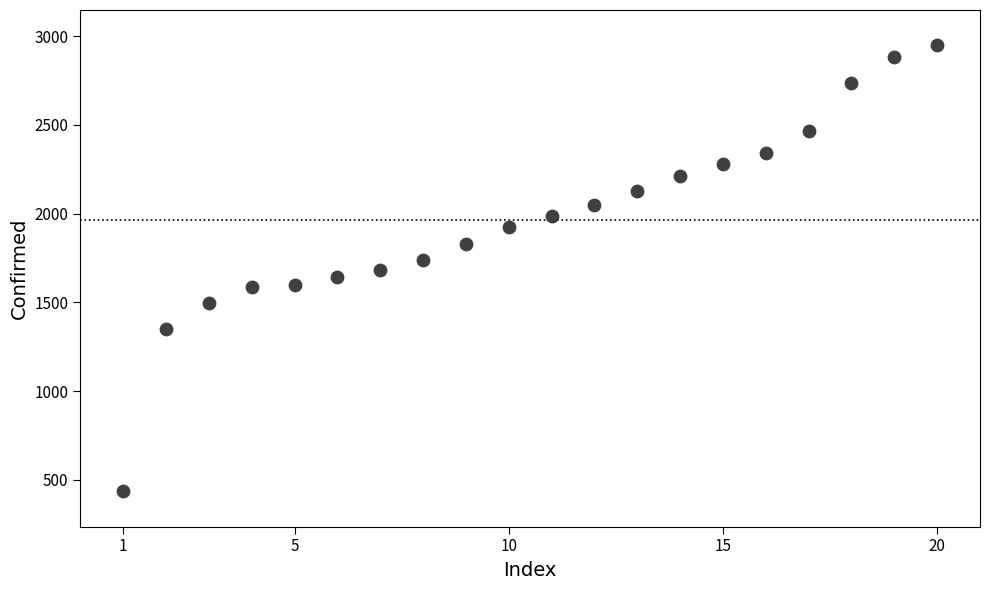

What is the range of X values (max minus min)?

19